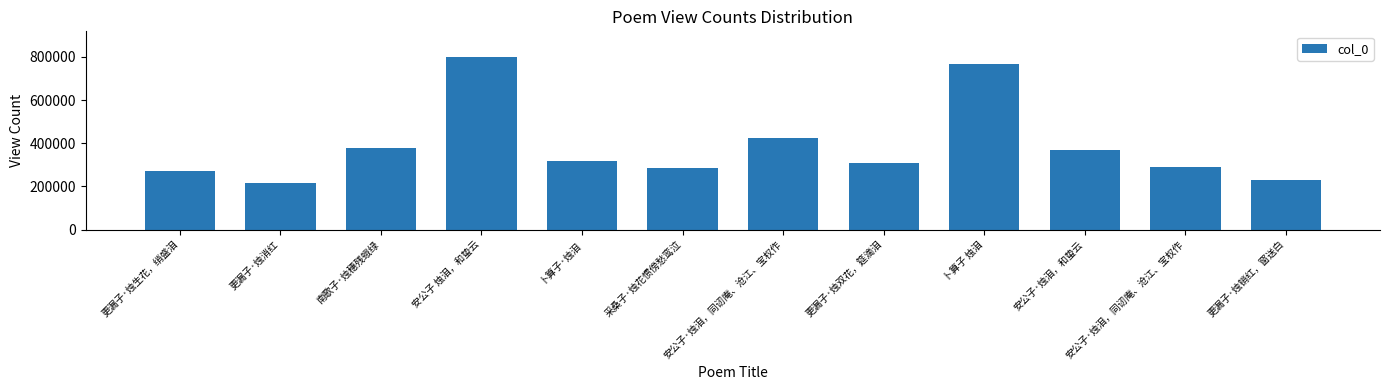

What is the change in value from 更漏子·烛消红 to 更漏子·烛双花，筵滴泪?

+90939